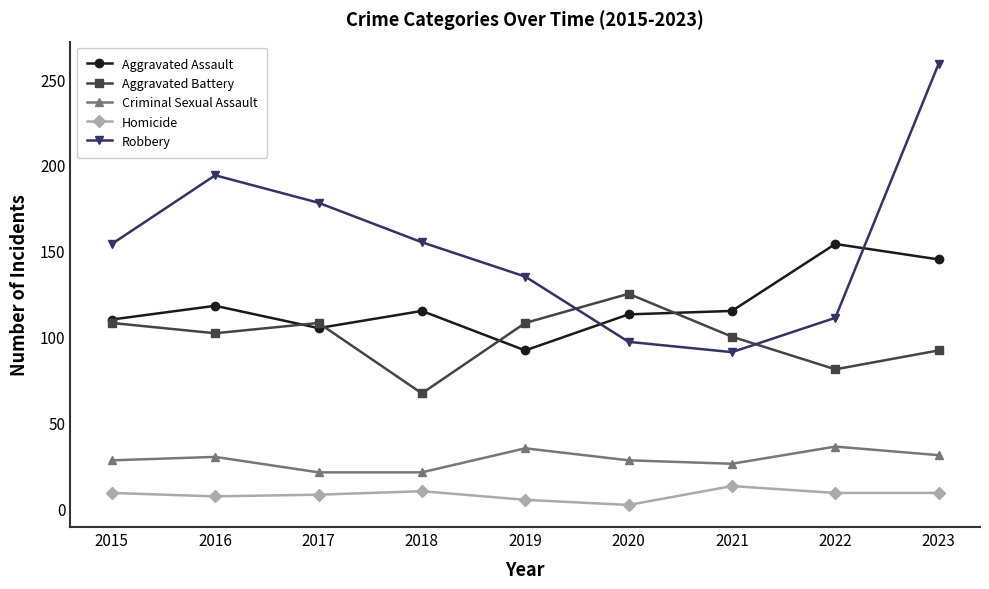

At which category does Aggravated Battery reach its first local peak?

2017